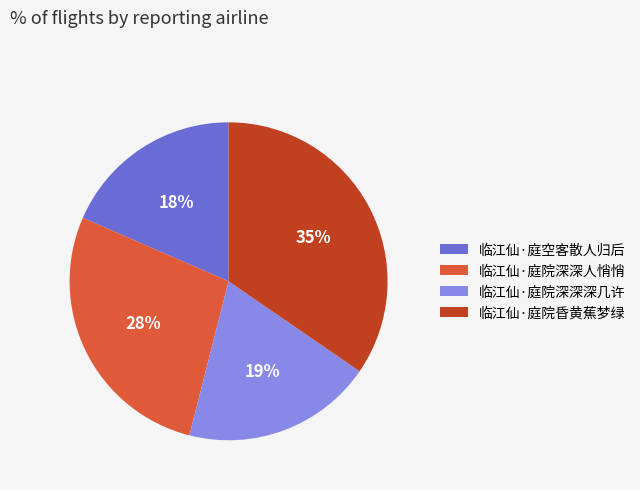

What percentage is the 临江仙·庭院深深人悄悄 slice, to the nearest percent?

28%